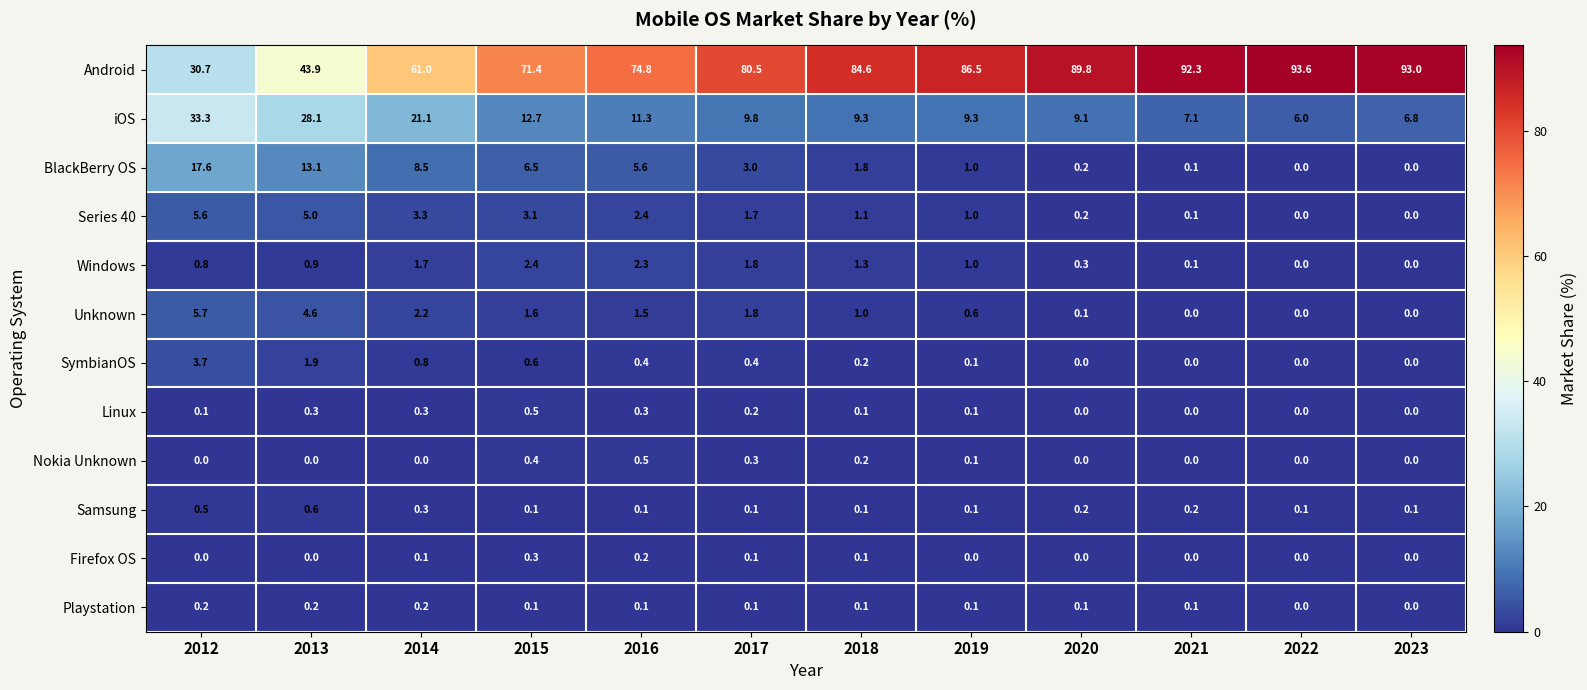

Where does the BlackBerry OS series first go above 3?

2012